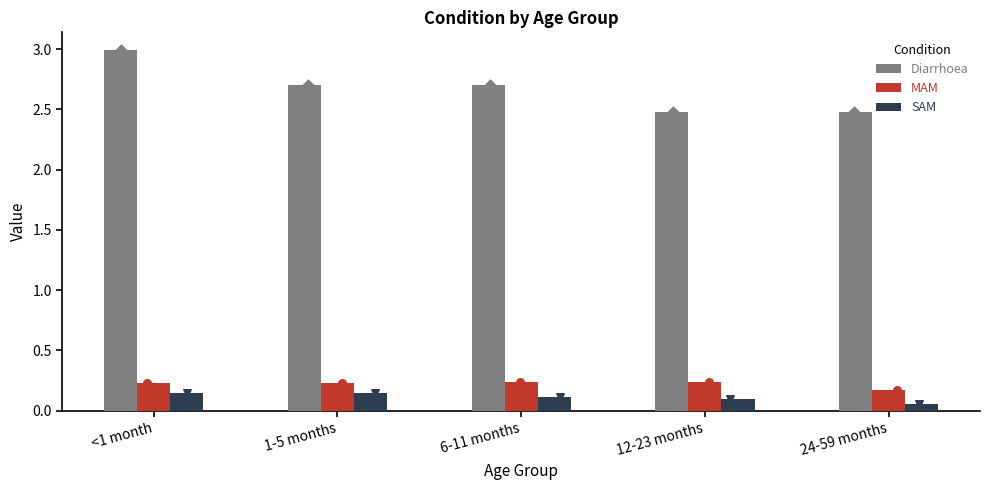

Which series has the largest total across all categories?

Diarrhoea